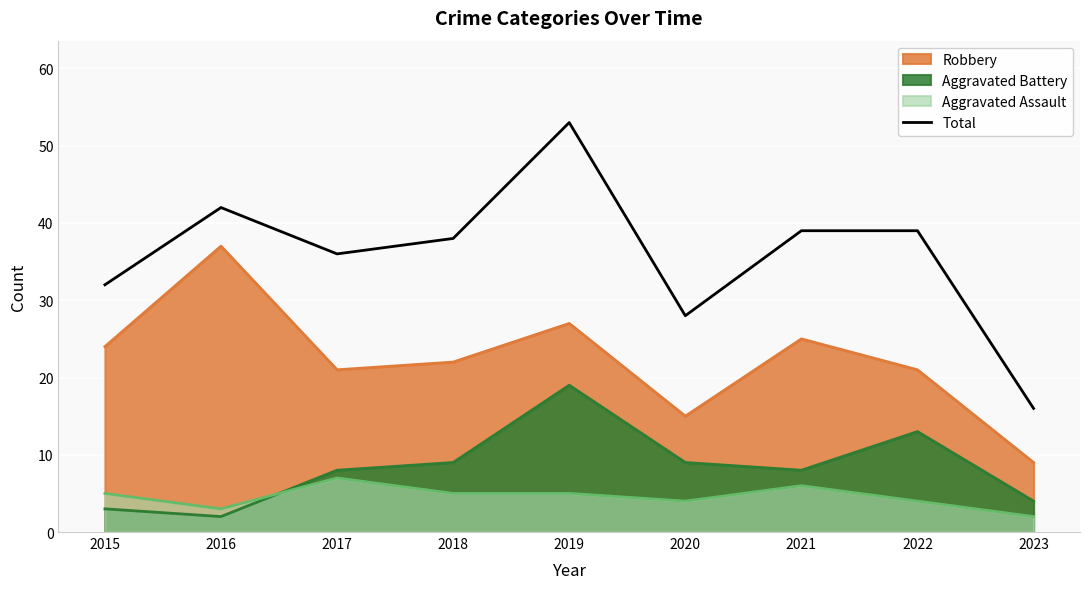

Where is the first local minimum?

2017